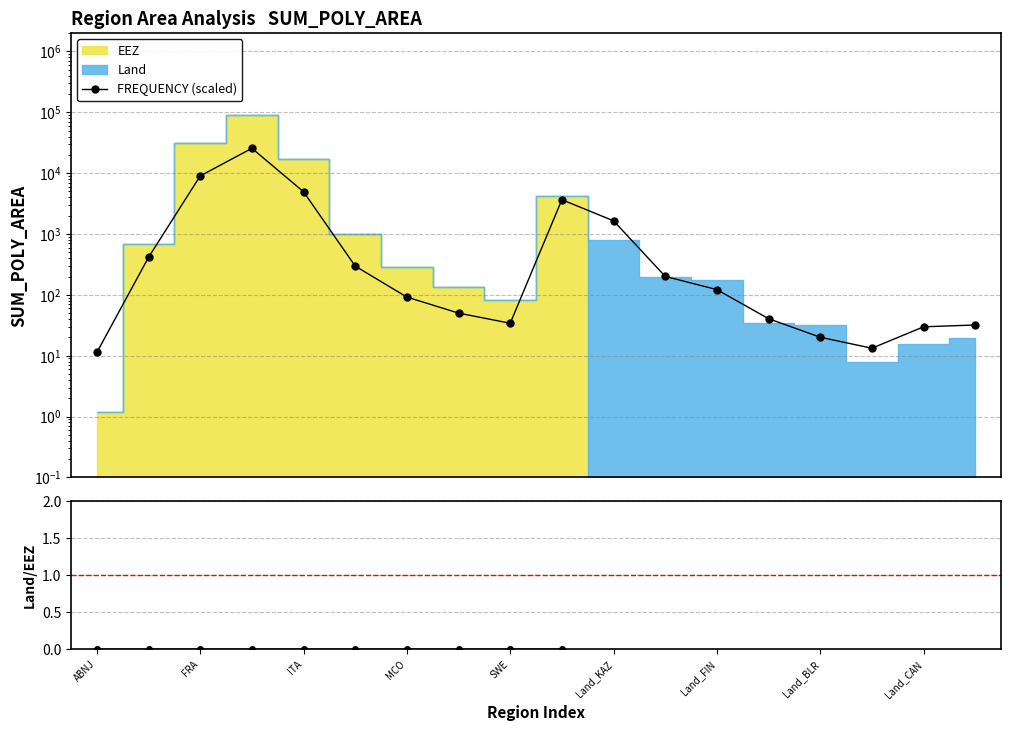

The value of Land/EEZ at SWE is 0.0. True or false?

False